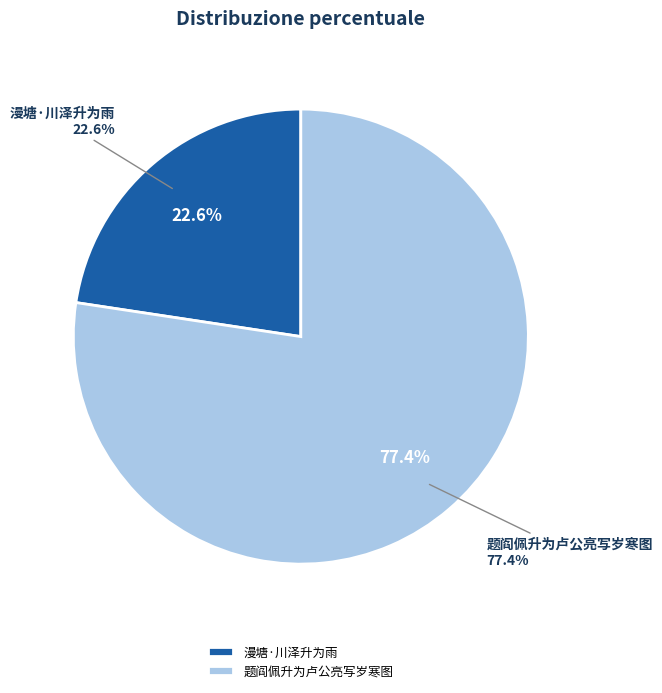

Rank the categories by value from lowest to highest.

漫塘·川泽升为雨, 题阎佩升为卢公亮写岁寒图